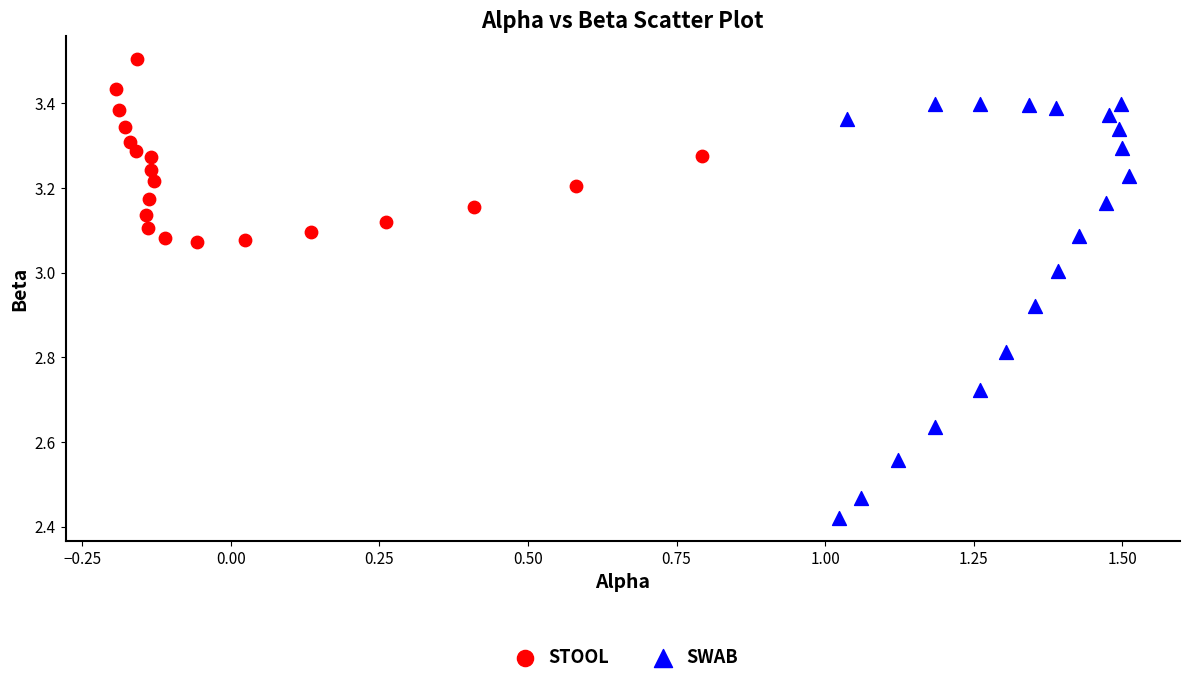

Which series reaches the maximum Y coordinate?

STOOL